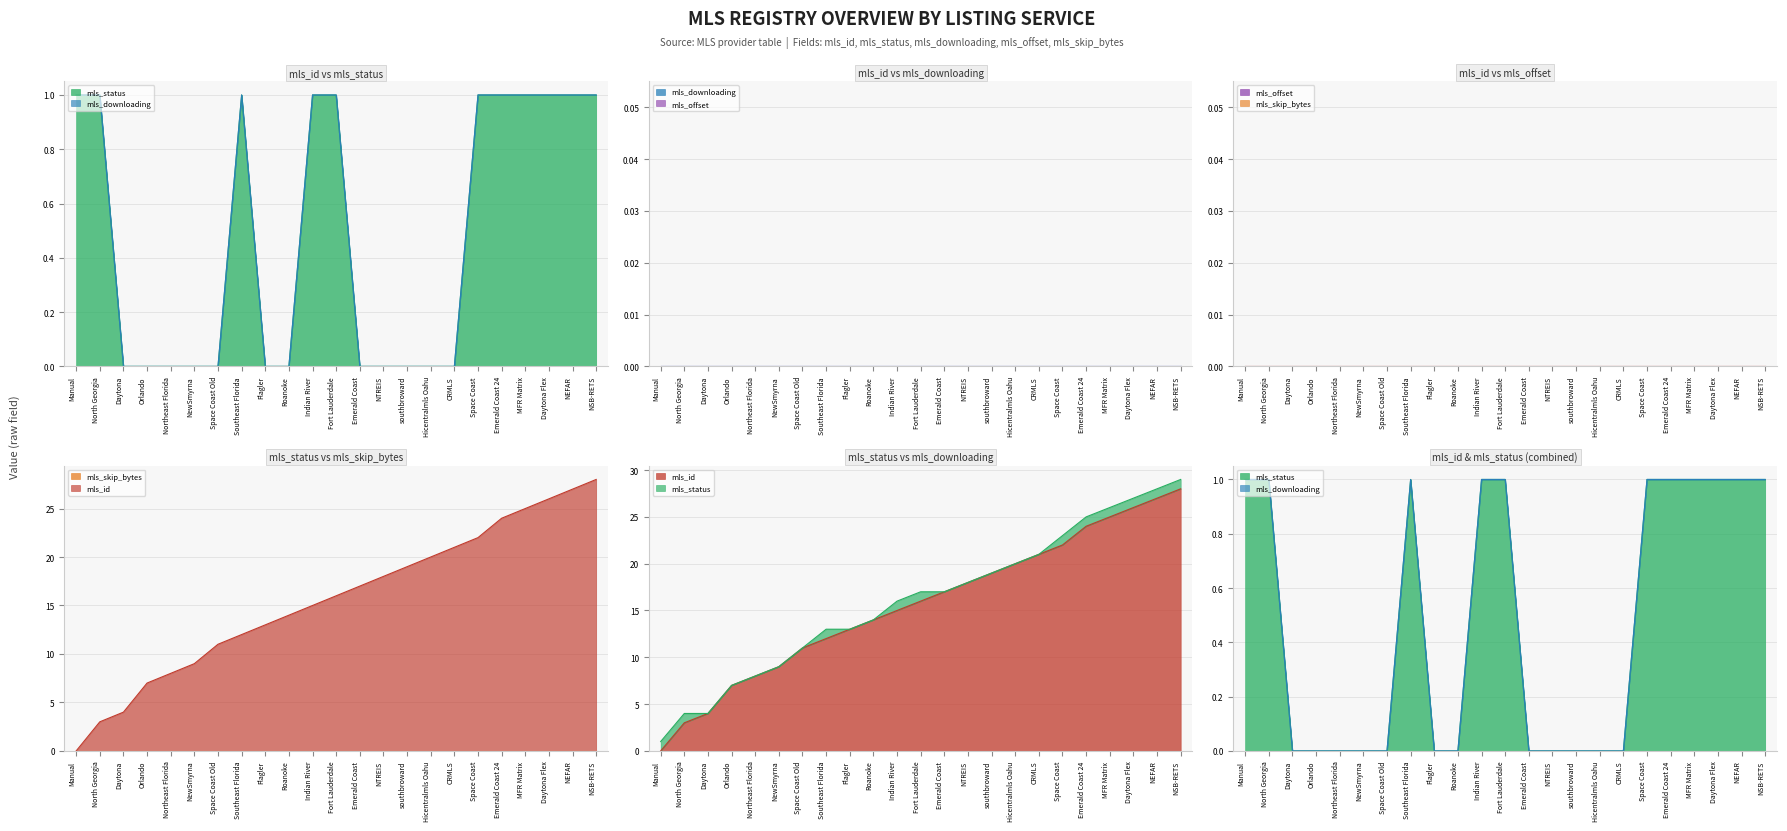

True or false: mls_id has more than 1 interior local peaks.

False